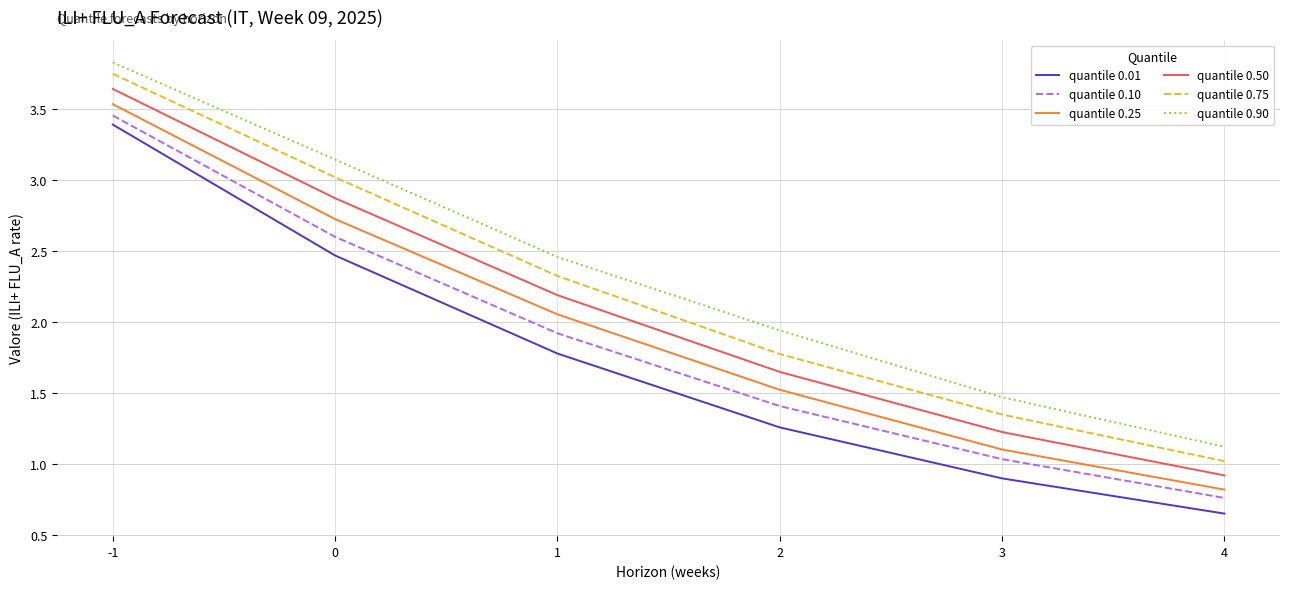

Which series has the largest range (max minus min)?

quantile 0.01